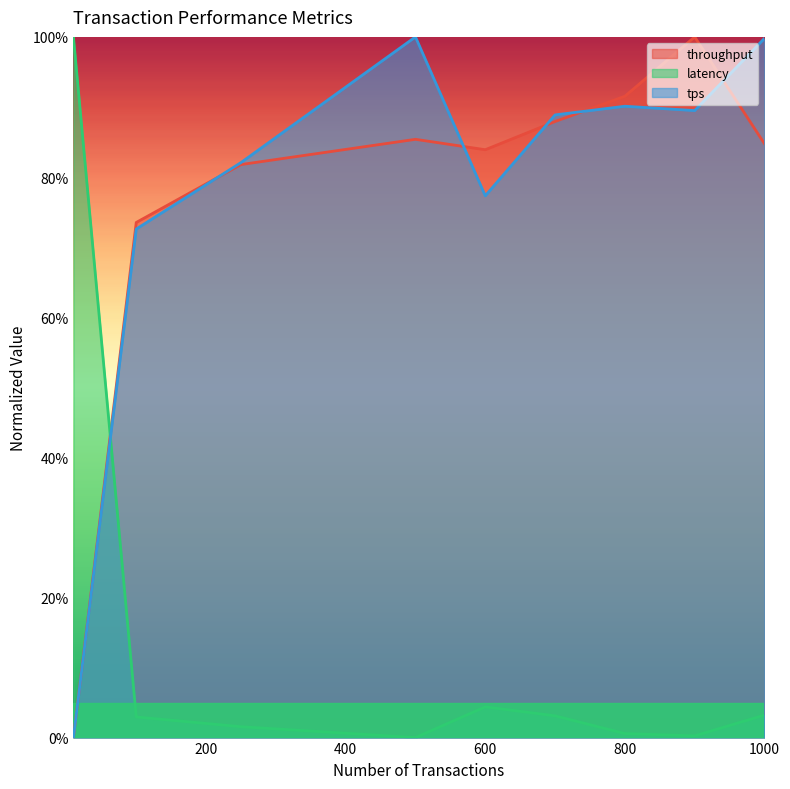

At how many categories does at least one series exceed 20?

9